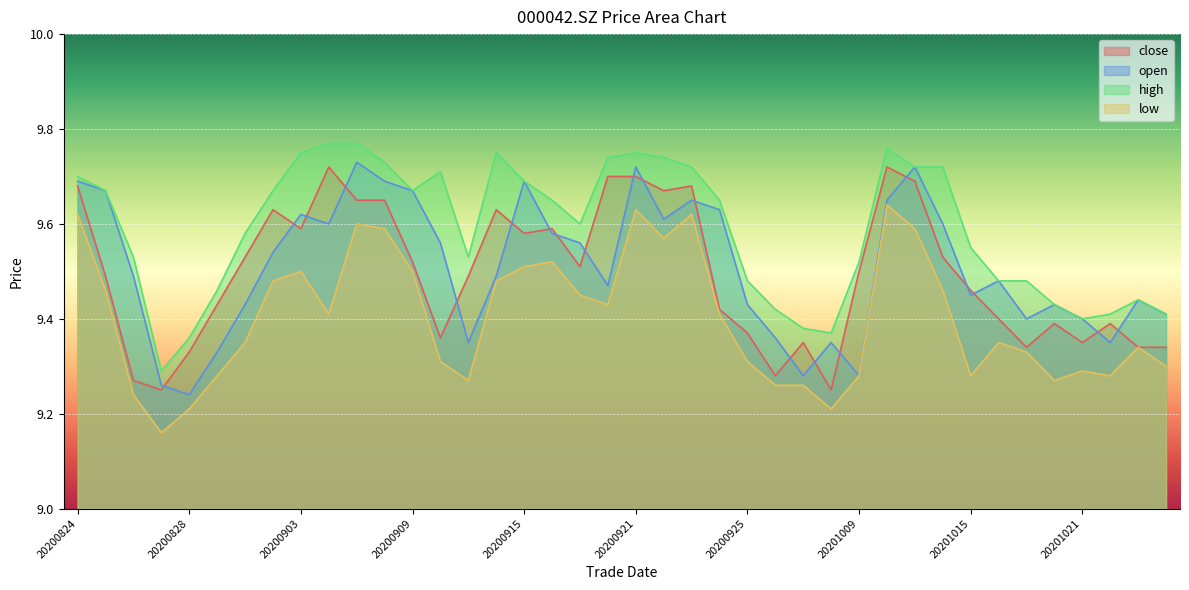

Which series has the largest range (max minus min)?

open